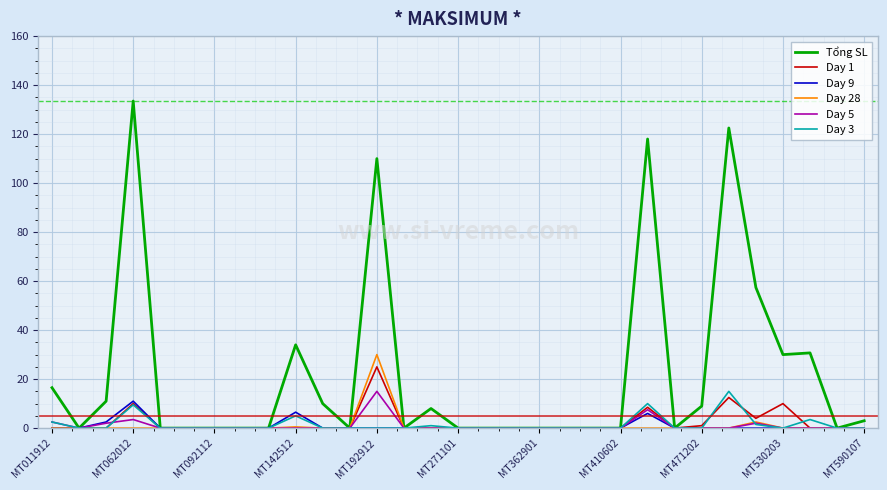

Which series has the largest total across all categories?

Tổng SL